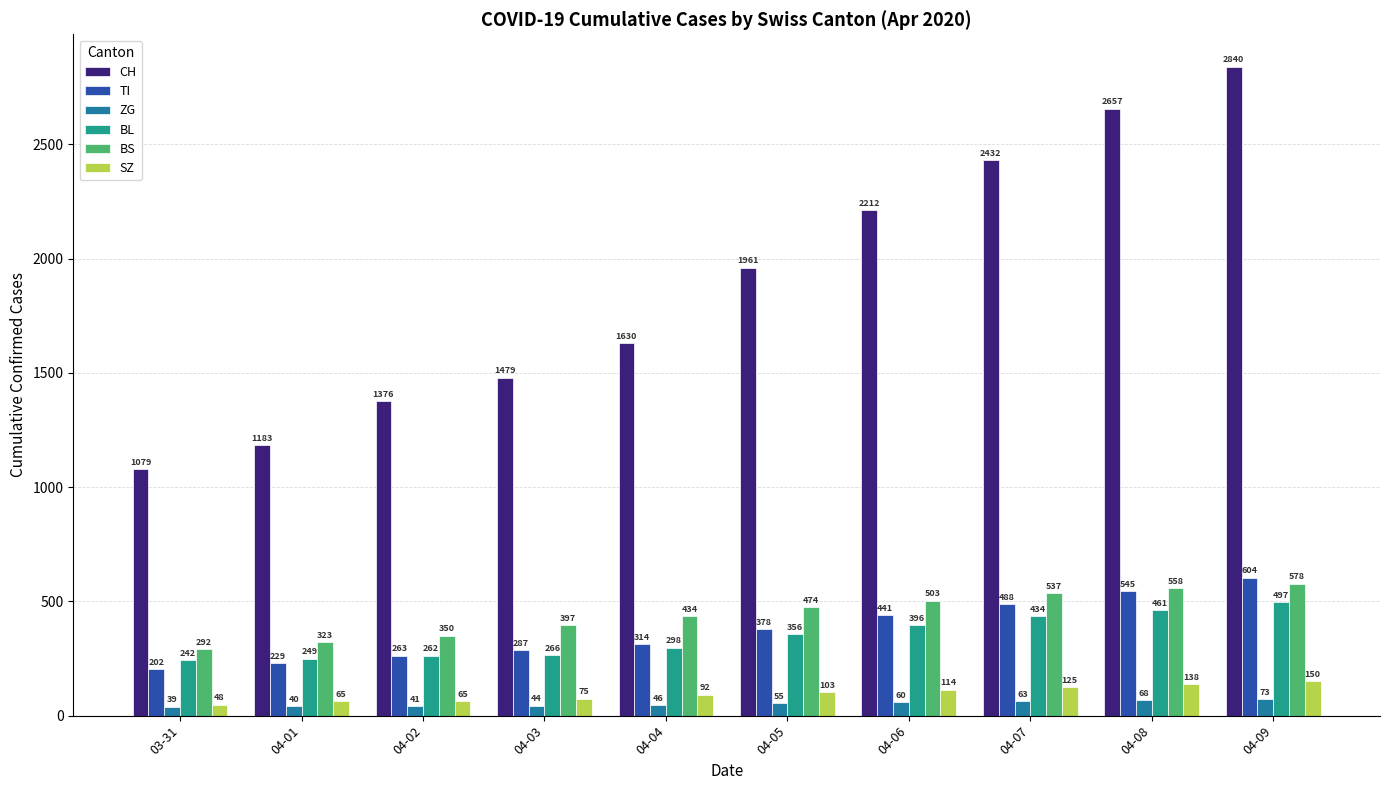

What is the sum of all BL values?

3461